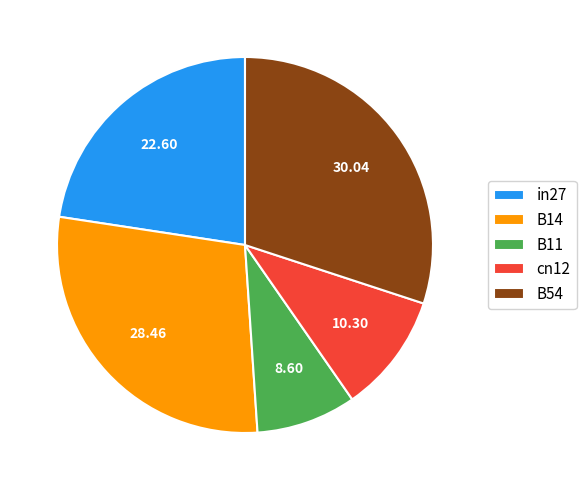

How many slices are in this pie chart?

5